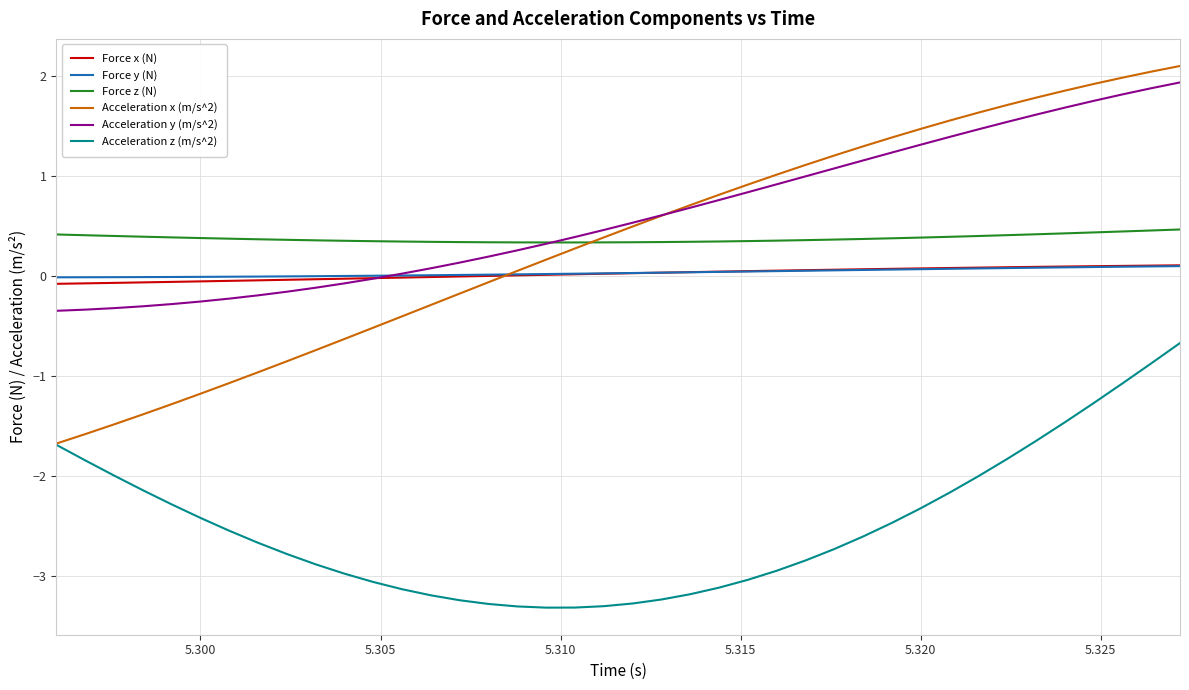

True or false: Acceleration z (m/s^2) and Force x (N) cross at least once.

False